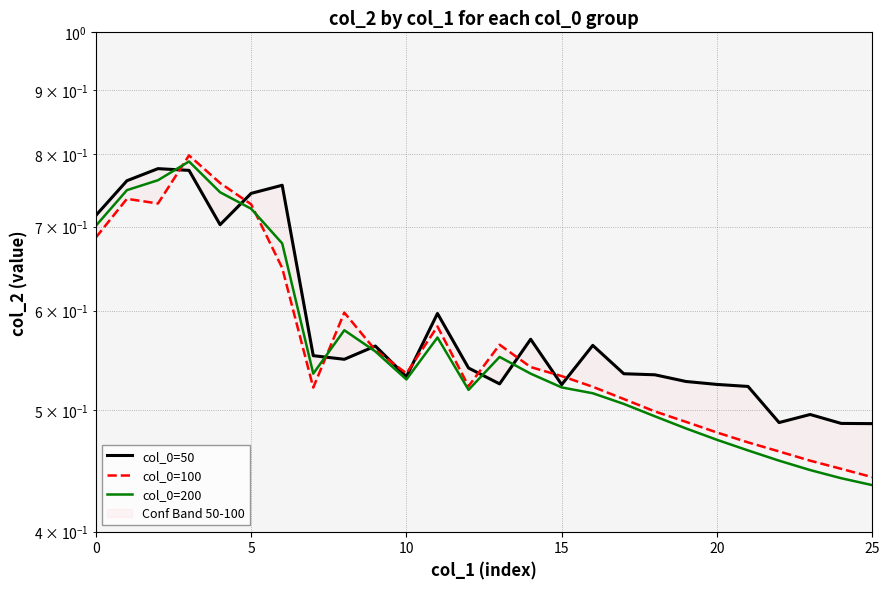

Which series has the largest total across all categories?

col_0=50